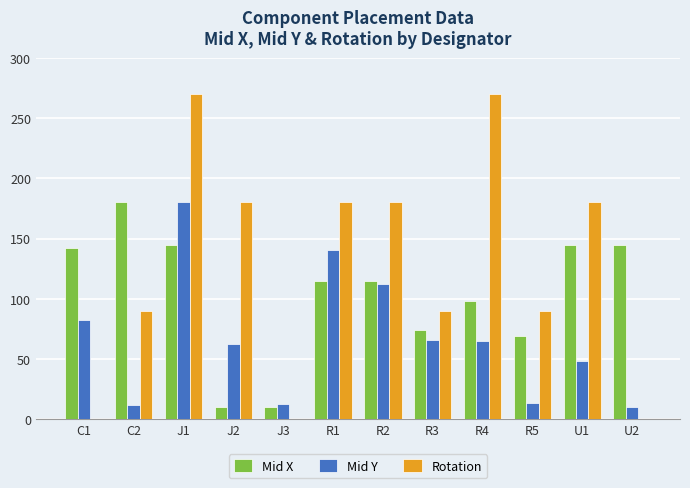

What is the sum of all Mid Y values?

804.2